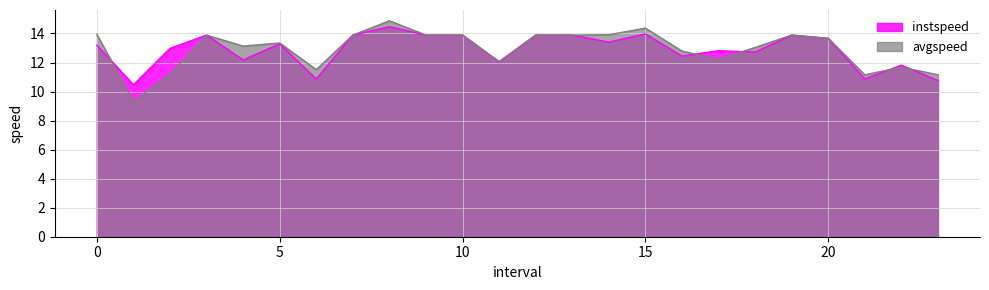

True or false: avgspeed has a value of 12.2 at 17.0.

True